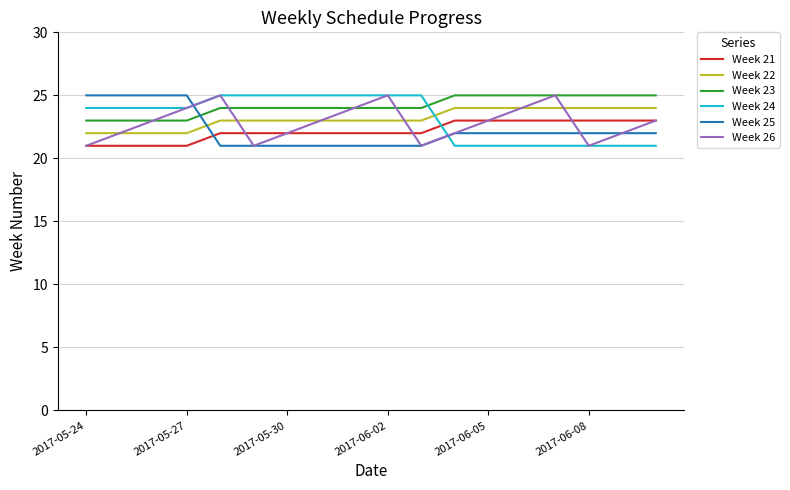

What is the smallest value displayed?

21